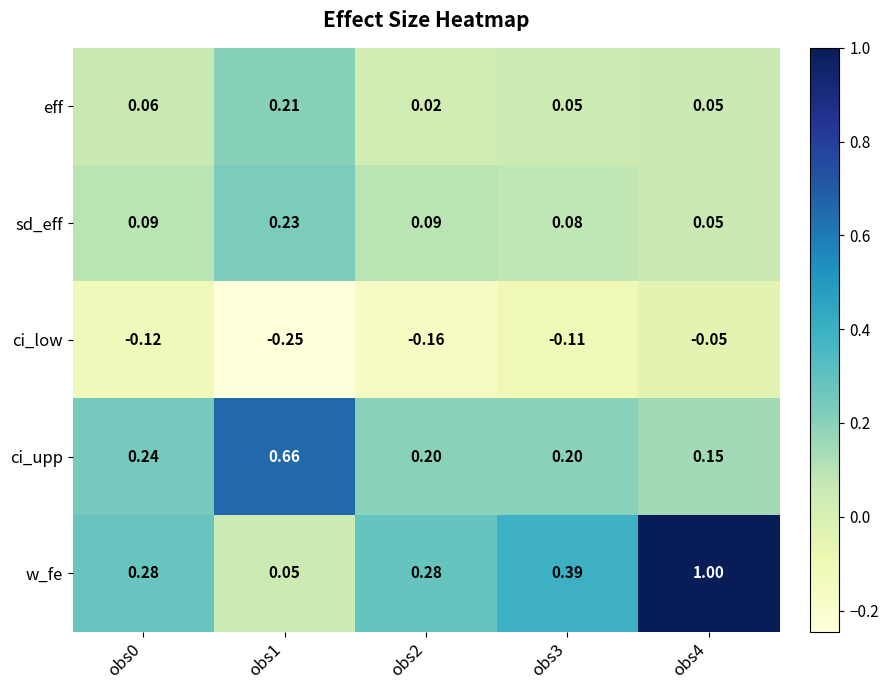

At obs1, list the series in order from smallest to largest.

ci_low, w_fe, eff, sd_eff, ci_upp